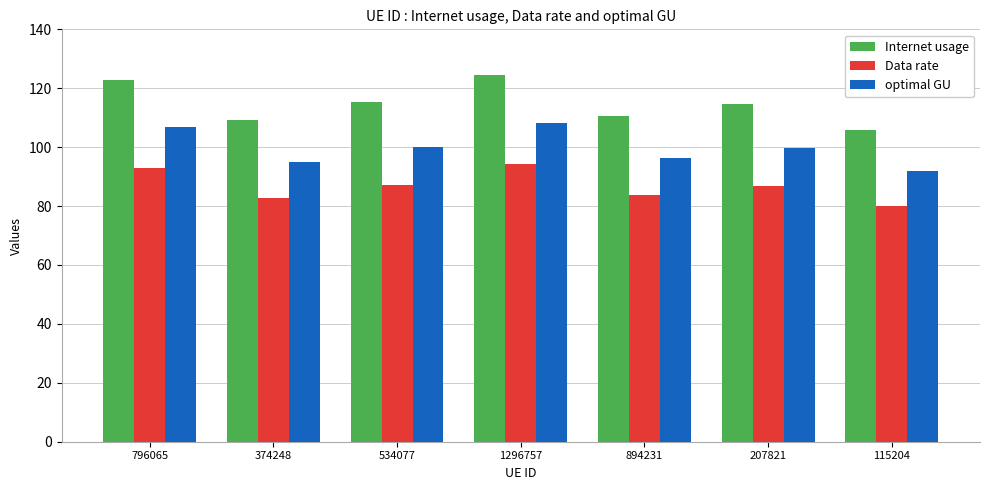

How many bars are there in each group?

3